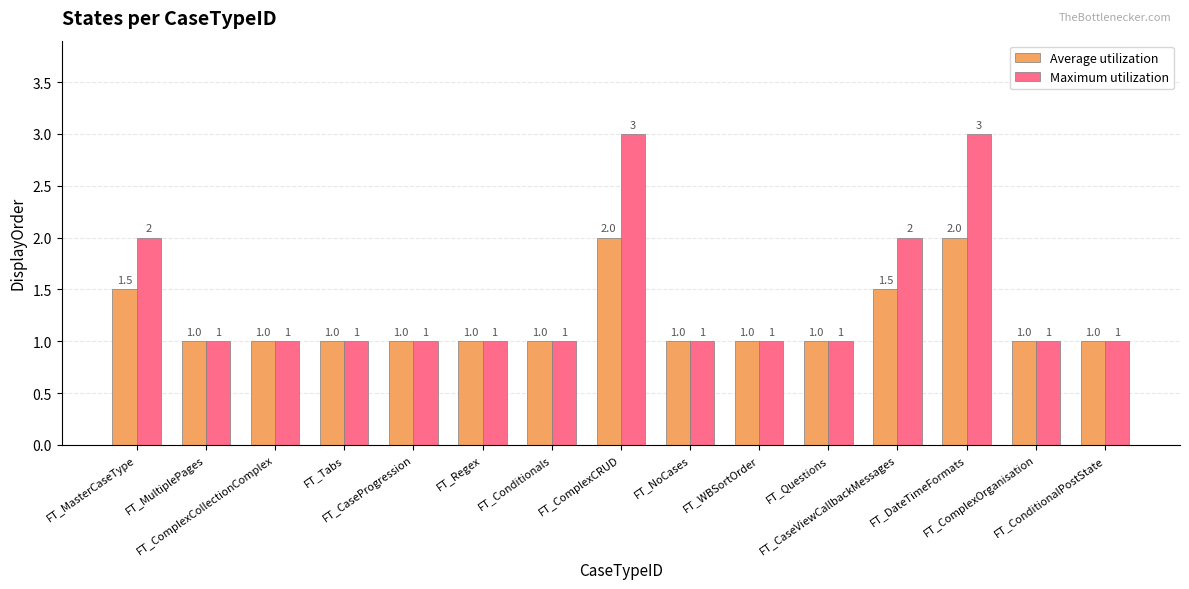

Count the Average utilization values in the range 1 to 2.

15